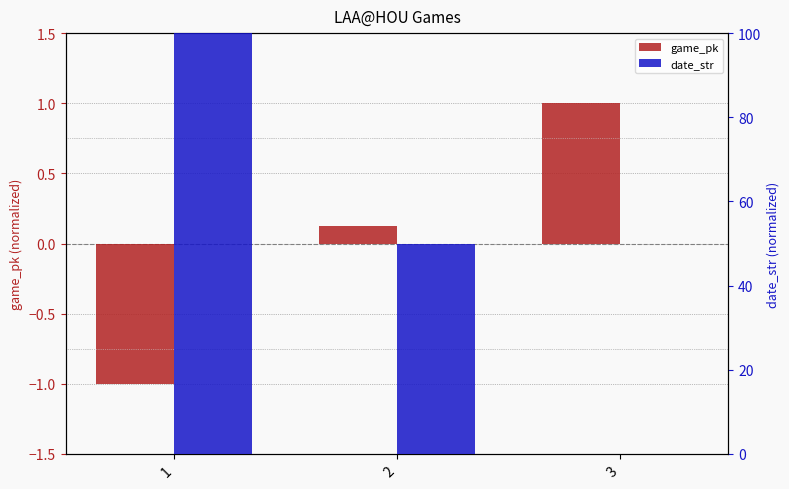

True or false: game_pk has a value of 0.1 at 2.

True